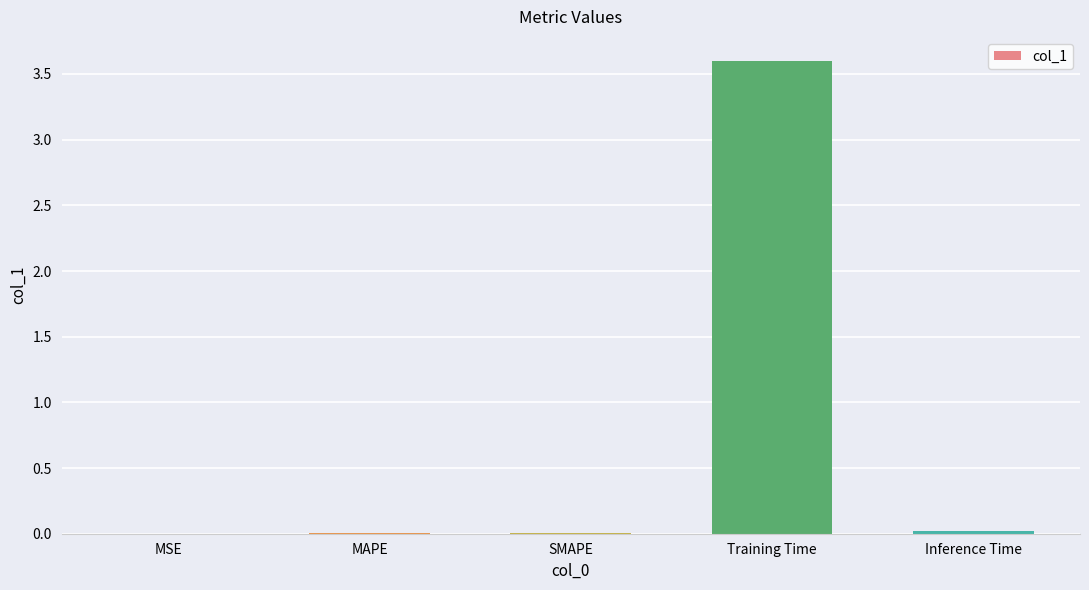

What is the maximum value shown in the chart?

3.6